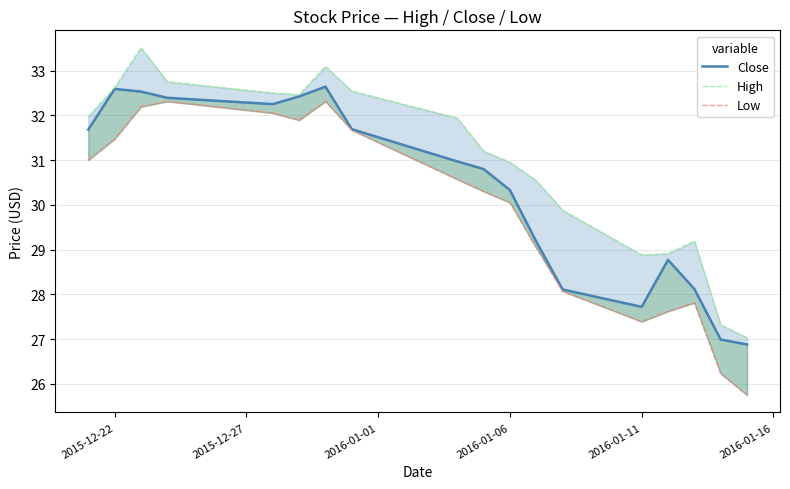

What is the sum of all High values?

557.3